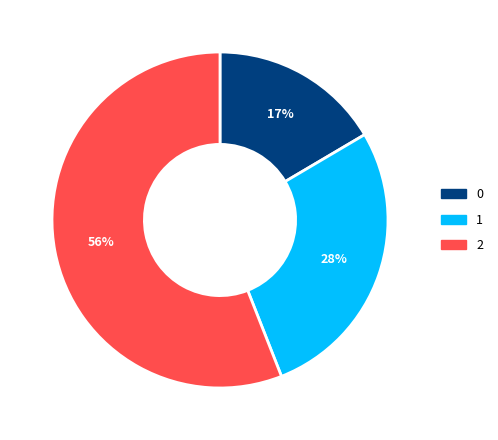

True or false: 1 accounts for 28% of the total.

True